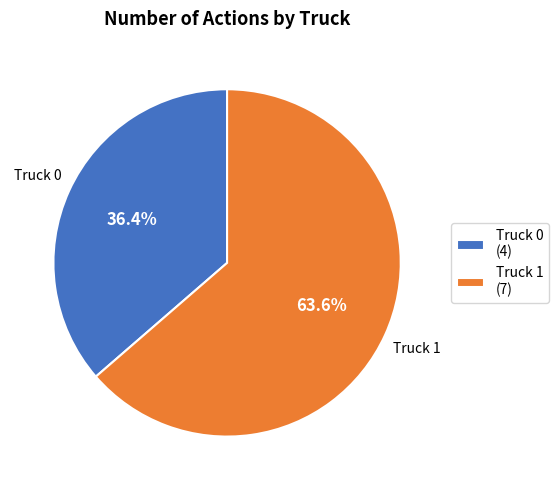

Does any single category account for the majority?

Yes